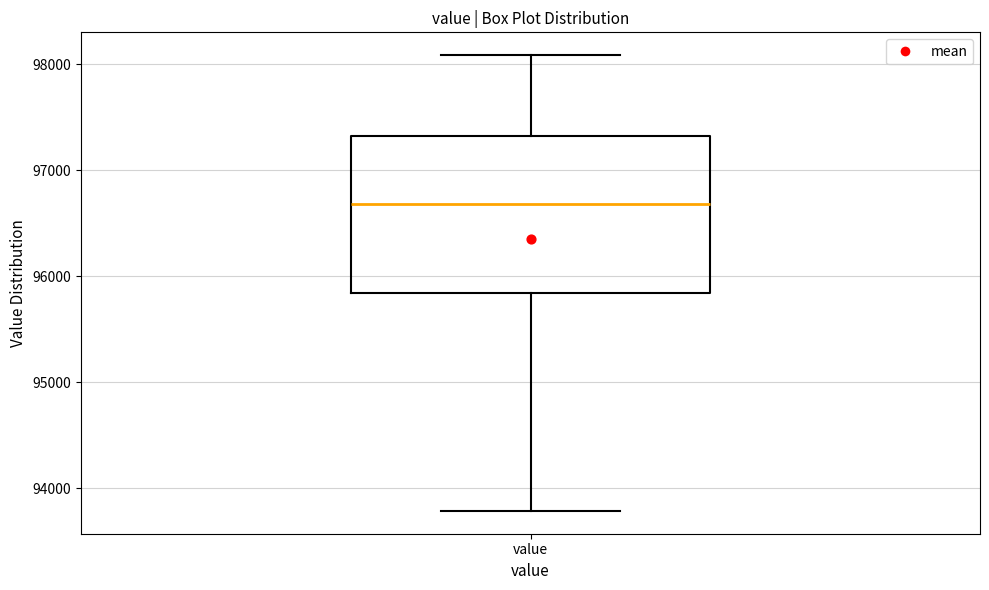

Where does the median line of the box for value sit on the y-axis? The values are not printed on the chart, so give them approximately, as read against the axis.

96700